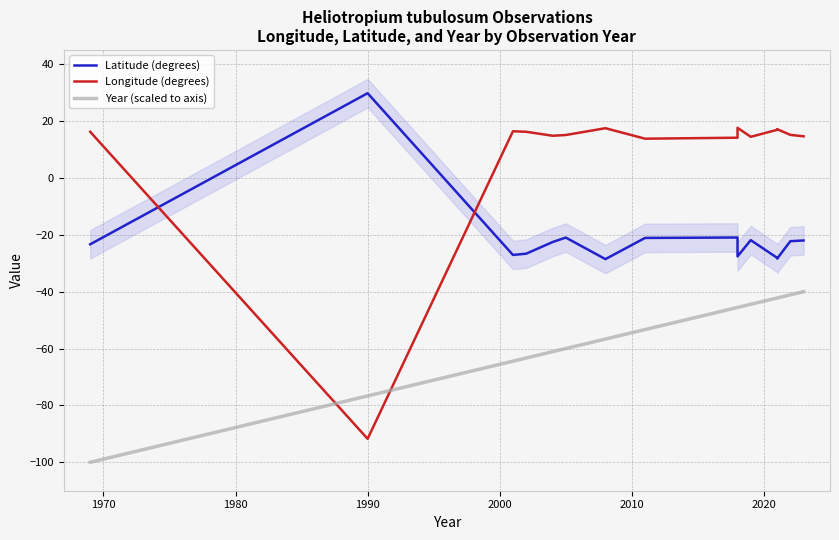

How many lines are shown in the chart?

3